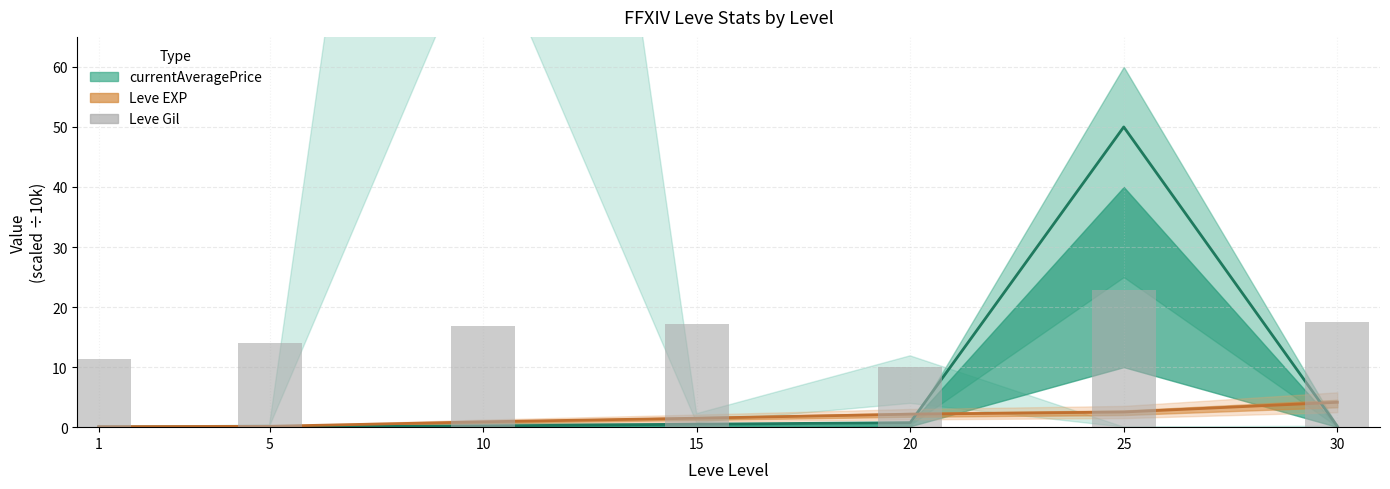

What is the sum of the currentAveragePrice values at 5 and 1?

0.1